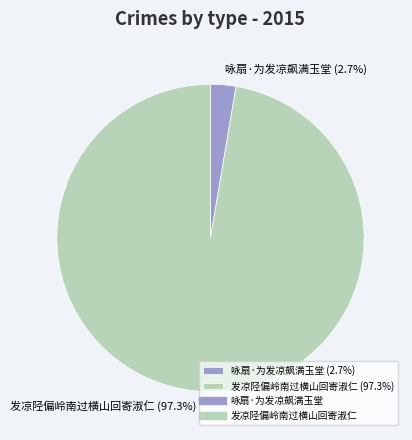

Is there a majority slice in this chart?

Yes